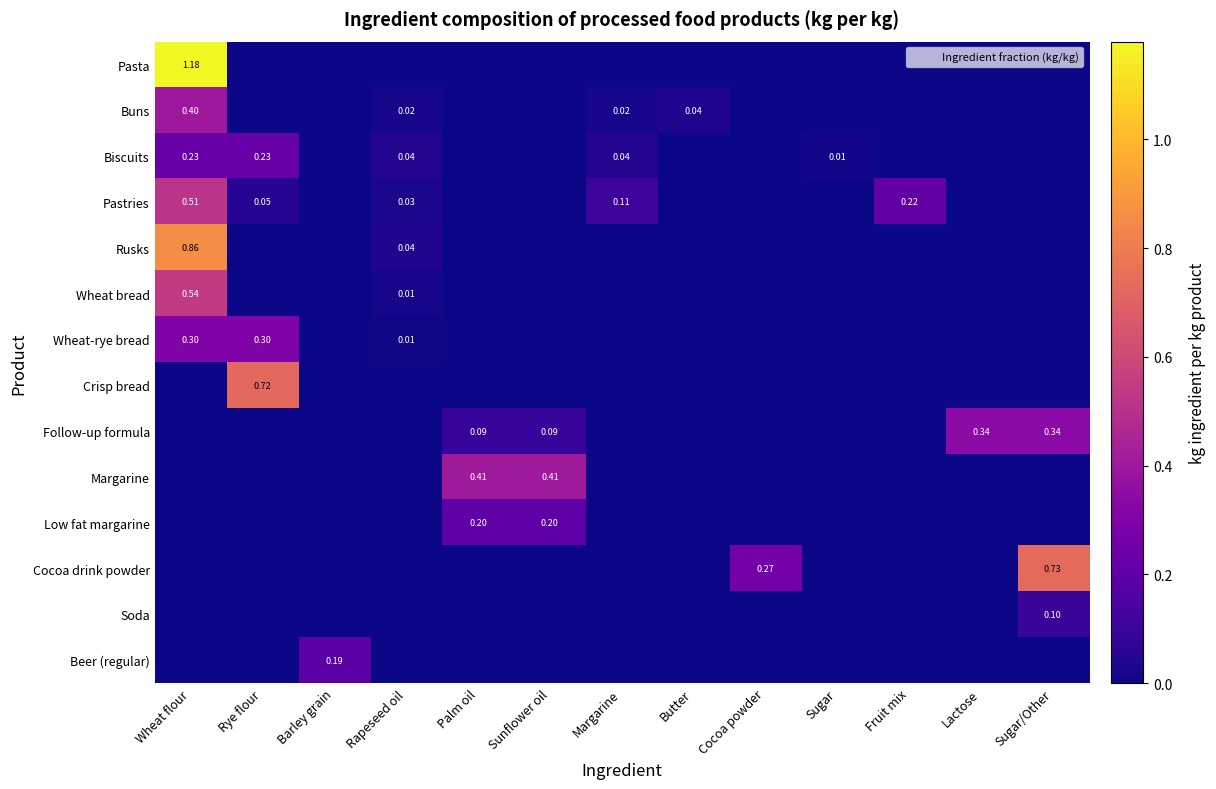

Which series changed the most between Palm oil and Lactose?

Margarine